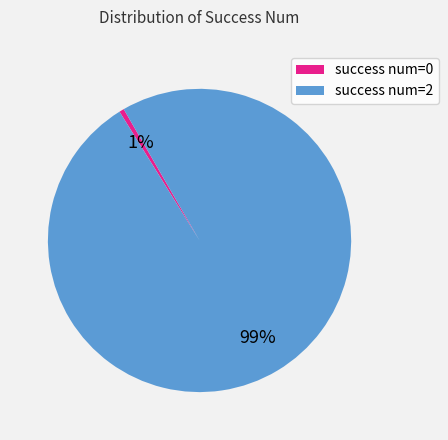

The success num=0 slice represents 1% of the pie. True or false?

True